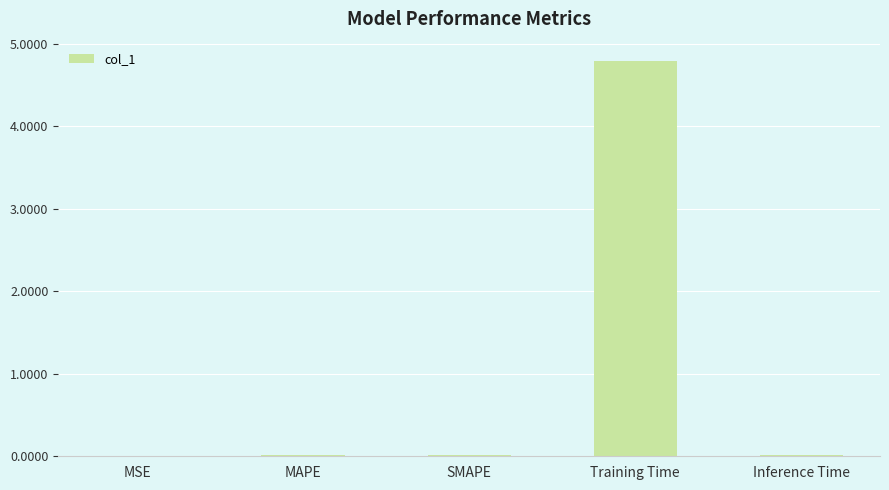

What is the sum of all values?

4.8